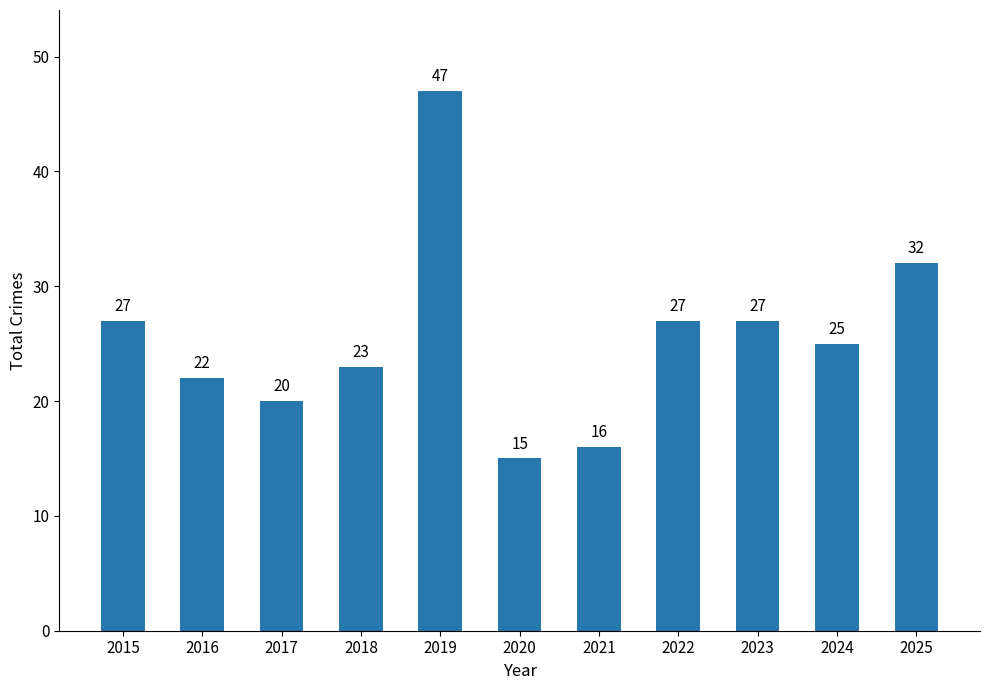

Is it true that the value at 2025 is 44?

False